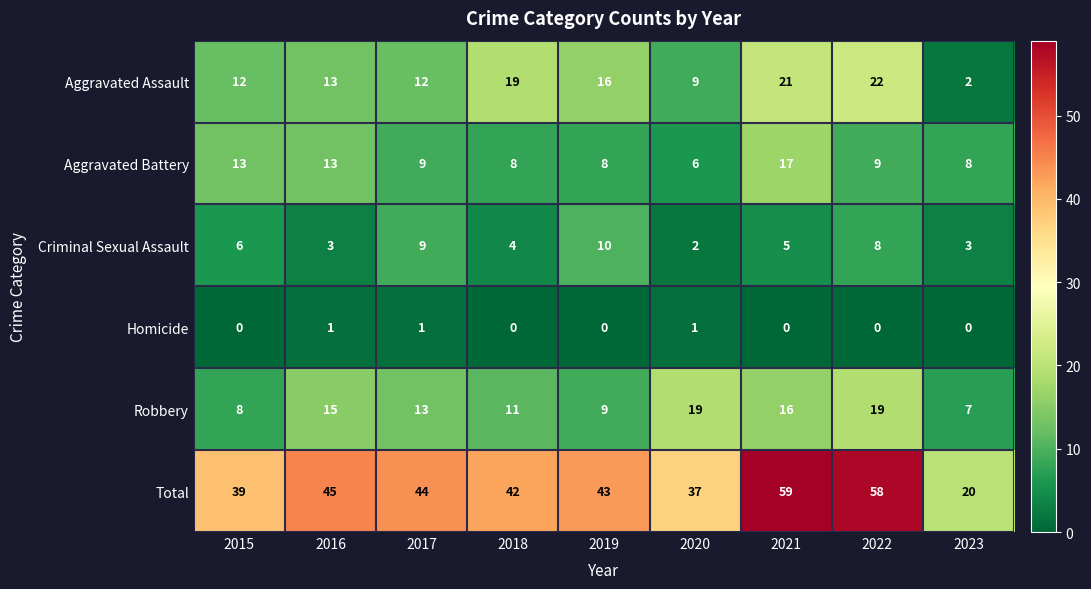

Which series has the largest range (max minus min)?

Total